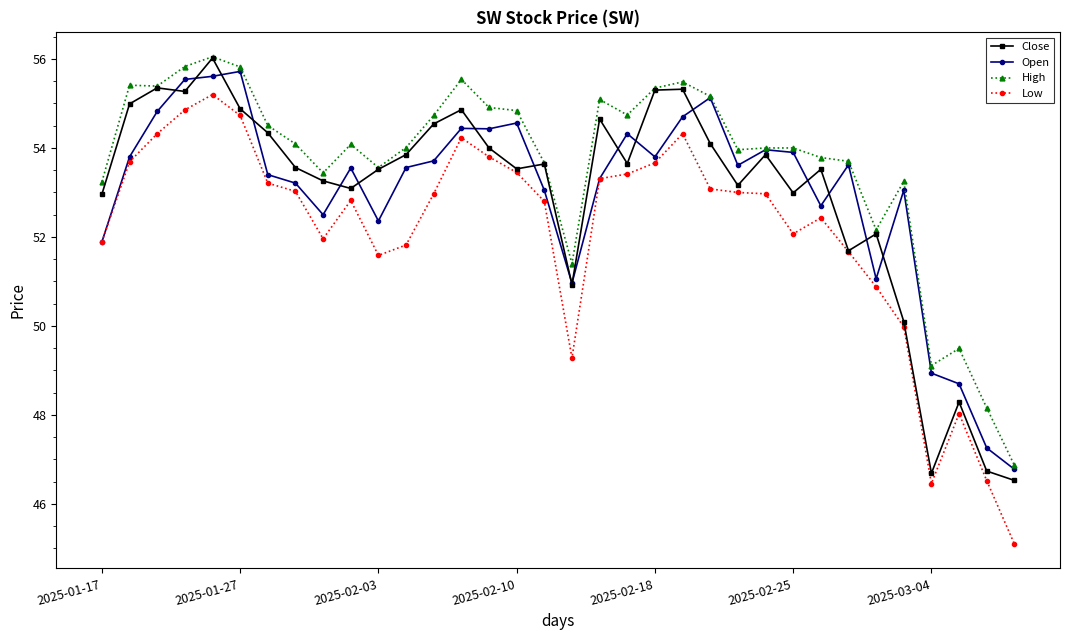

True or false: Low and High cross at least once.

False